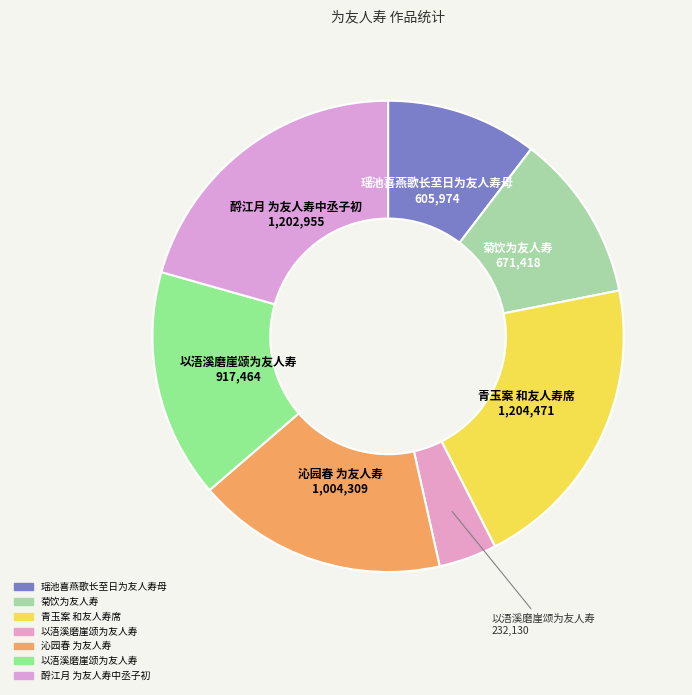

To the nearest percent, what is the difference between the largest and smallest slice percentages?

17%